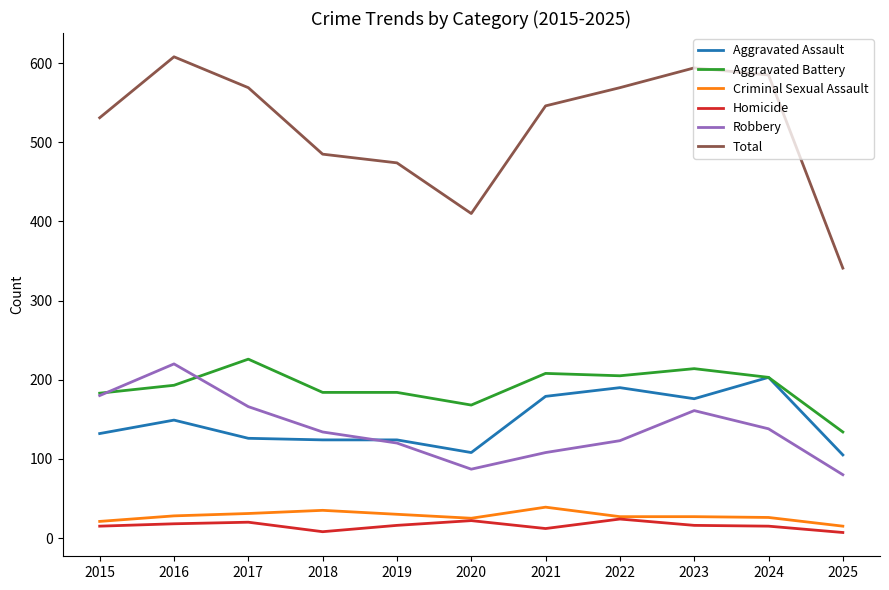

What is the difference between the second highest and minimum values in the Aggravated Assault series?

85